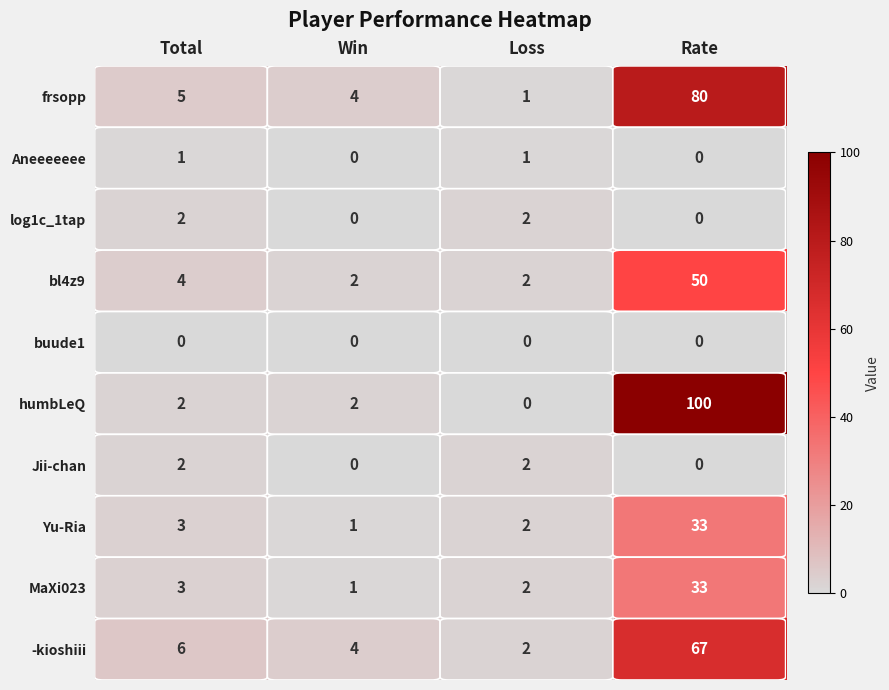

What is the total value across all series at Loss?

14